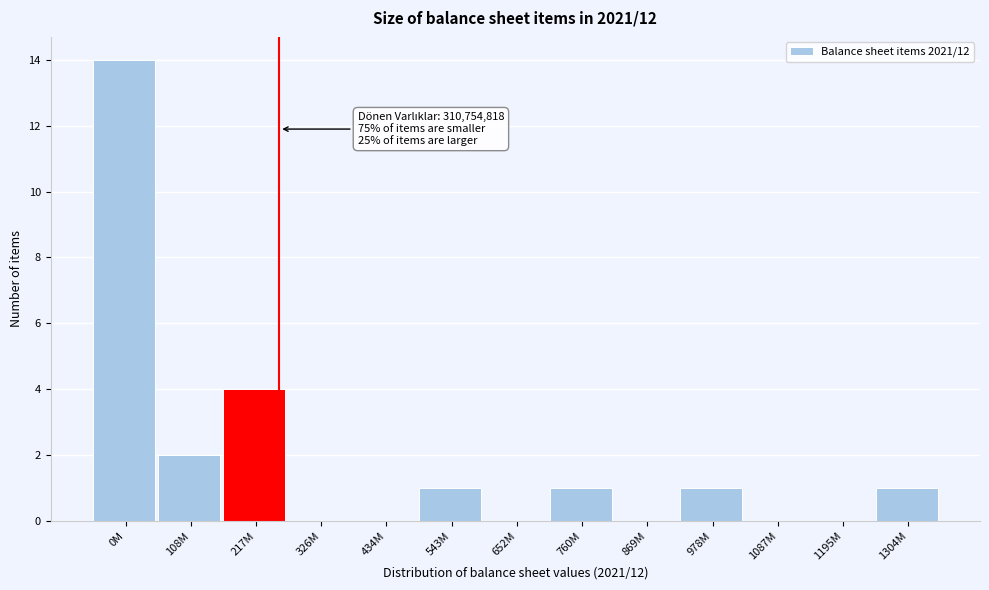

Reading left to right, extract all data points from this chart.

0M=14	108M=2	217M=4	326M=0	434M=0	543M=1	652M=0	760M=1	869M=0	978M=1	1087M=0	1195M=0	1304M=1